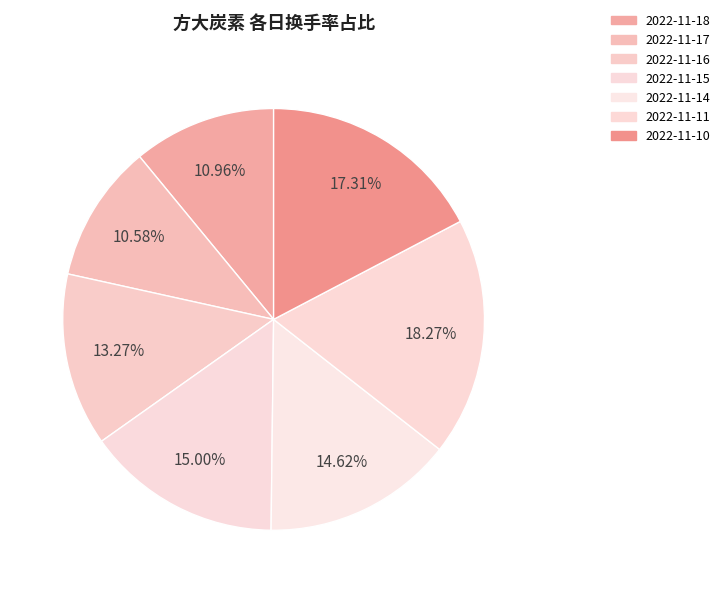

What percentage is NOT represented by 2022-11-10?

82.7%